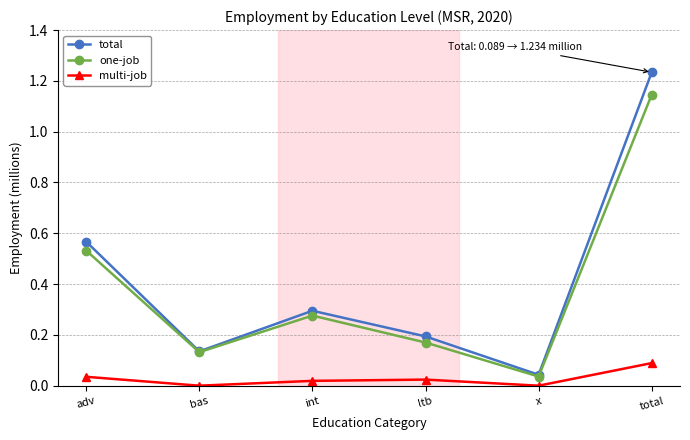

The one-job series shows 0.1 at bas. True or false?

True